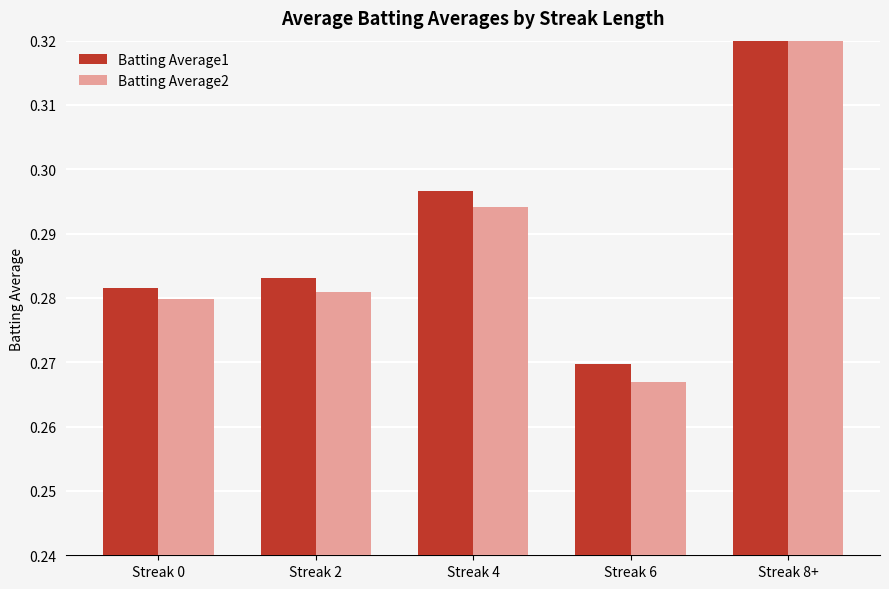

What is the sum of the Batting Average1 values at Streak 6 and Streak 2?

0.6